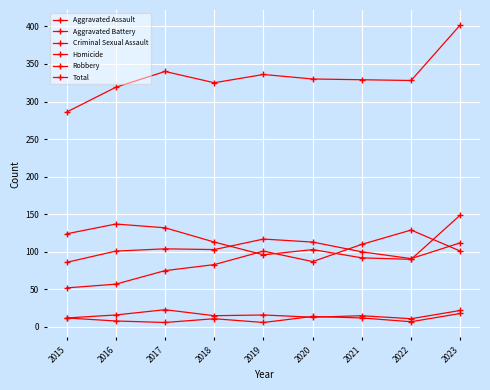

How many data points does each series have?

9